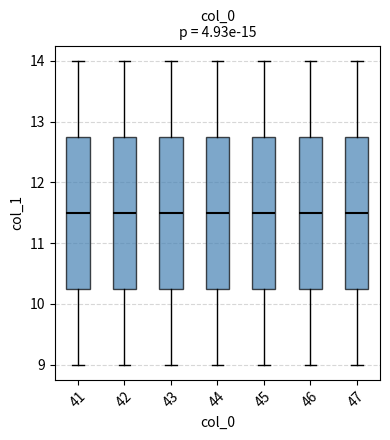

Reading left to right, read every box against the y-axis: the position of its median line, the range the box covers, and the ends of its whiskers. The values are not printed on the chart, so give them approximately, as read against the axis.

41: median 11.5, box 10.3 to 12.8, whiskers 9.0 to 14.0
42: median 11.5, box 10.3 to 12.8, whiskers 9.0 to 14.0
43: median 11.5, box 10.3 to 12.8, whiskers 9.0 to 14.0
44: median 11.5, box 10.3 to 12.8, whiskers 9.0 to 14.0
45: median 11.5, box 10.3 to 12.8, whiskers 9.0 to 14.0
46: median 11.5, box 10.3 to 12.8, whiskers 9.0 to 14.0
47: median 11.5, box 10.3 to 12.8, whiskers 9.0 to 14.0